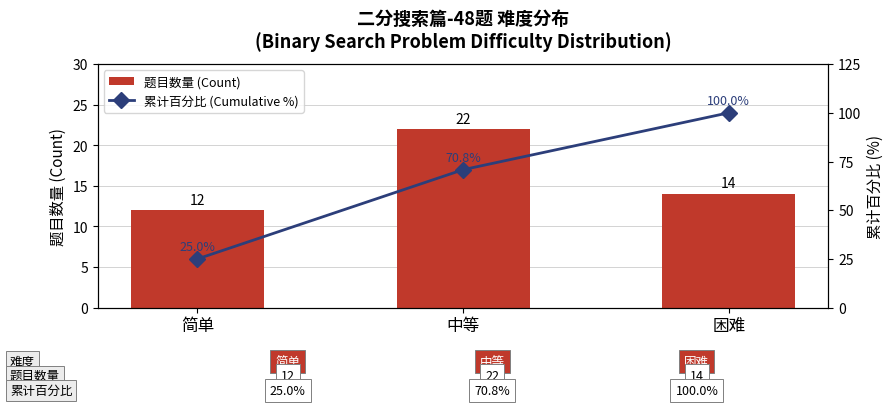

List the labels in order of 题目数量 (Count) value, largest first.

中等, 困难, 简单